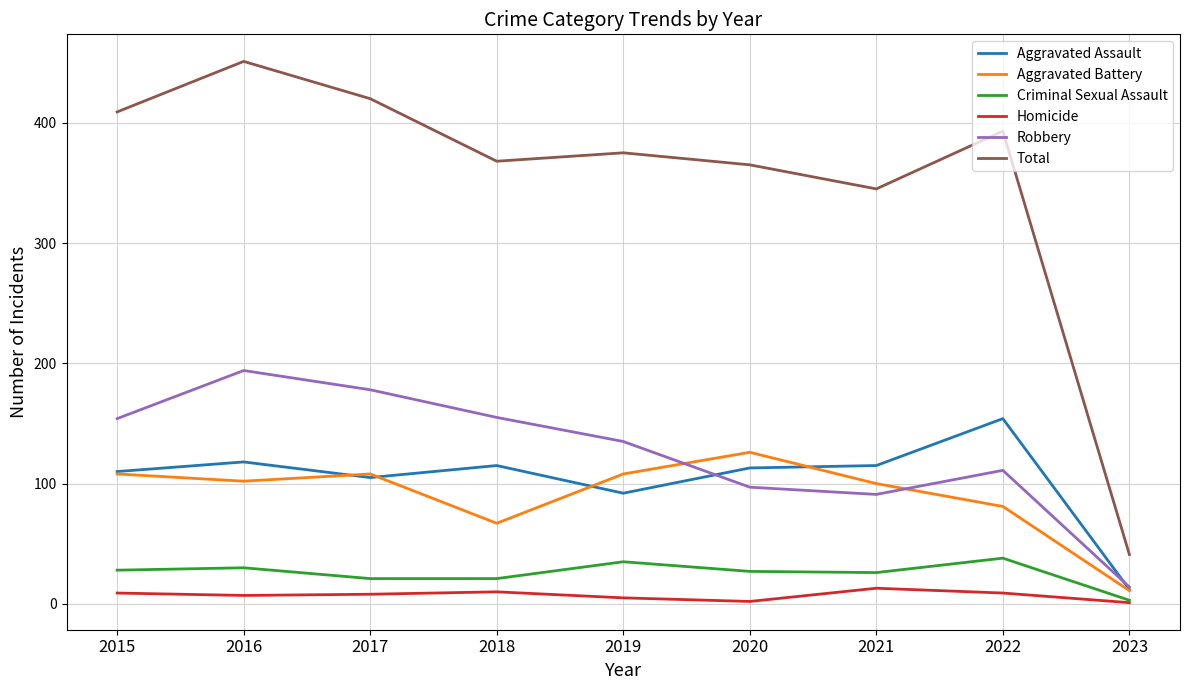

Where does the Total series first go above 375?

2015